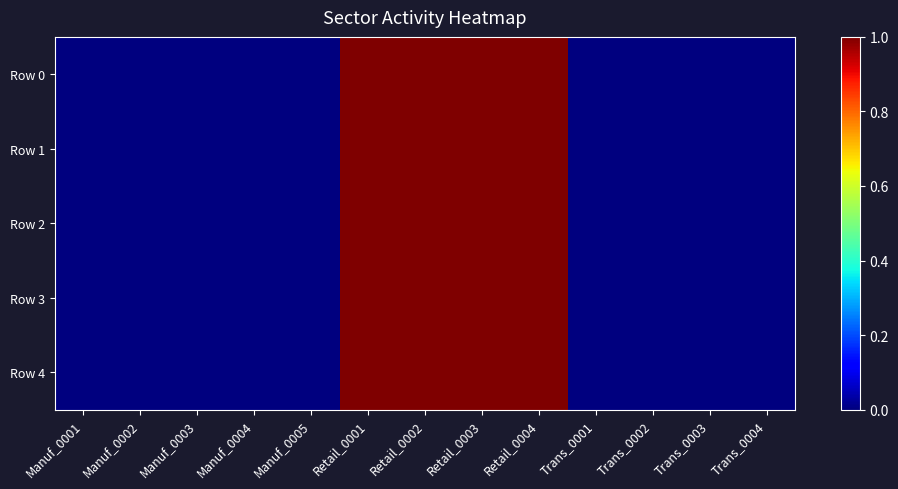

At which category does the chart reach its peak across all series?

Retail_0001